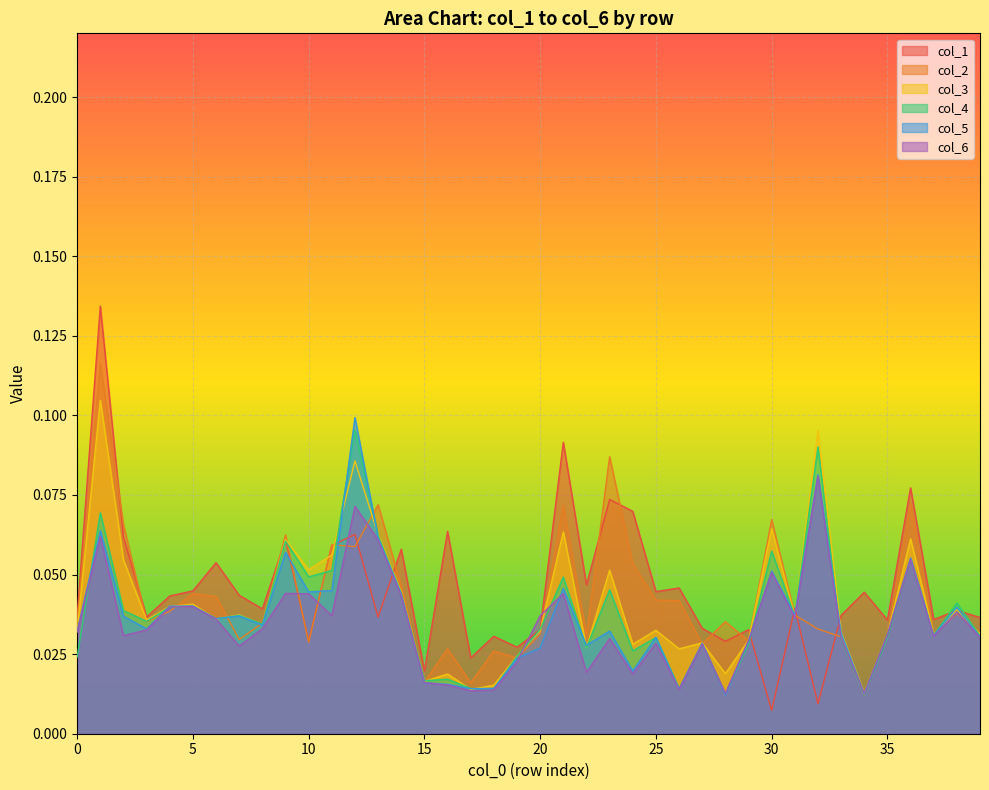

How many interior local peaks does the col_6 series have?

12